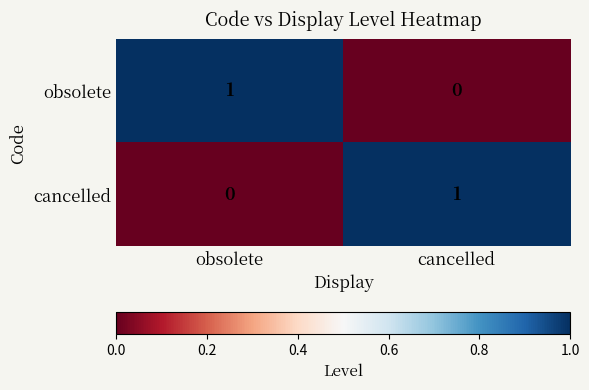

At obsolete, list the series in order from largest to smallest.

obsolete, cancelled